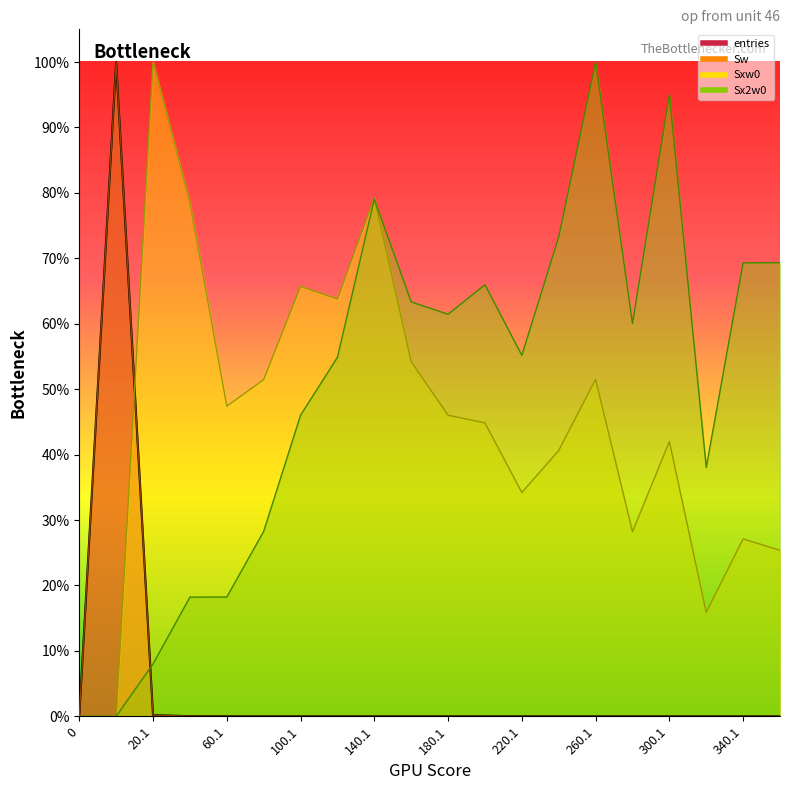

Which has a higher value, 360.1 or 200.1?

200.1